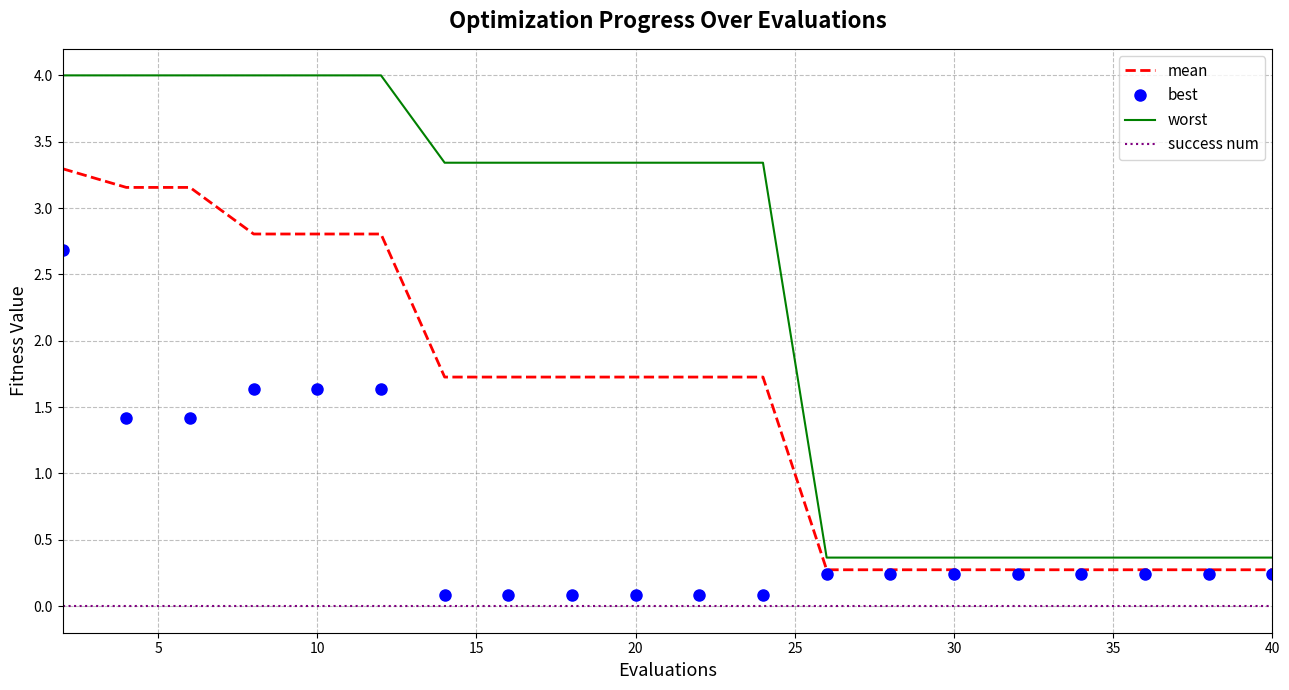

What are all the series names shown in the legend?

mean, best, worst, success num